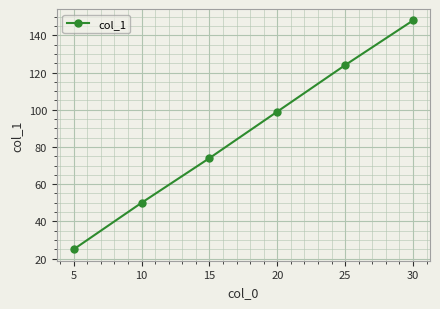

List the labels in order of value, smallest first.

5, 10, 15, 20, 25, 30